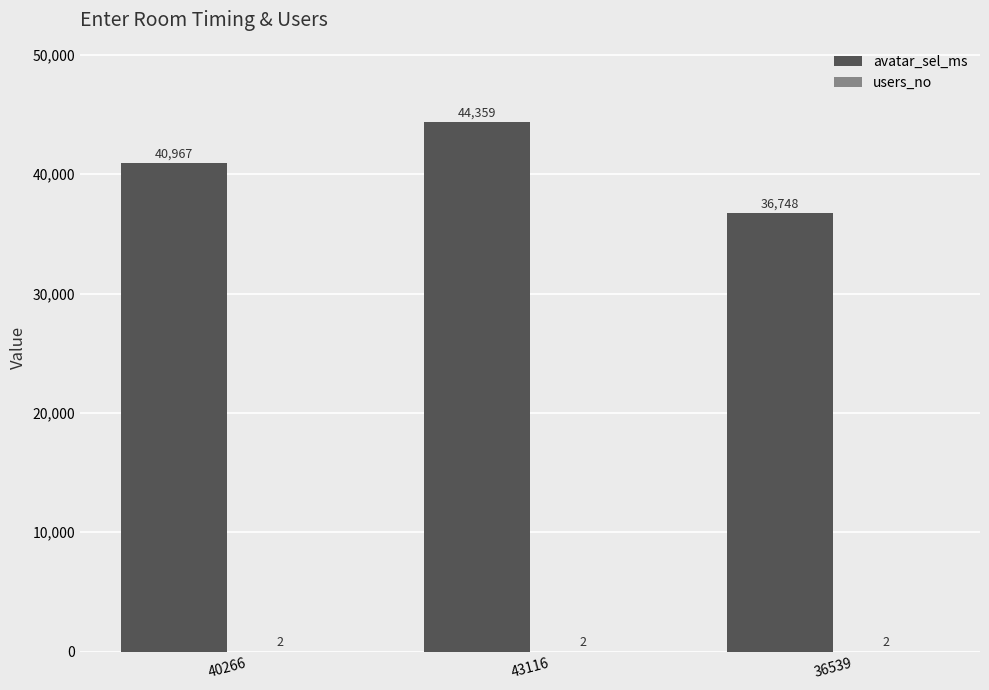

What is the average value of the avatar_sel_ms series?

40691